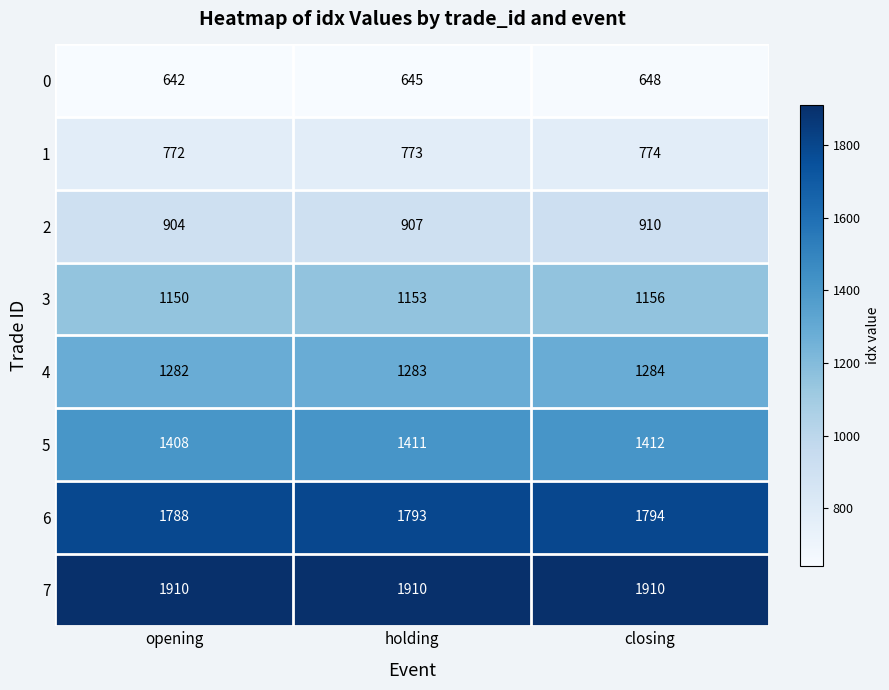

What is the maximum value shown in the chart?

1910